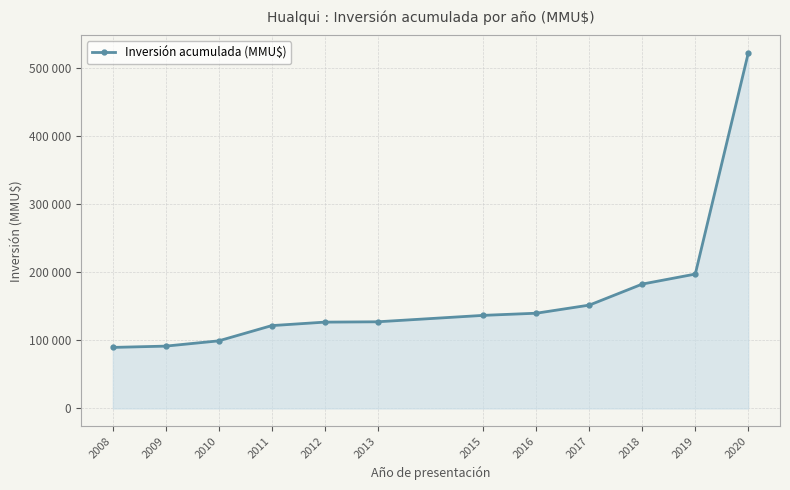

Does the chart have visible grid lines?

Yes